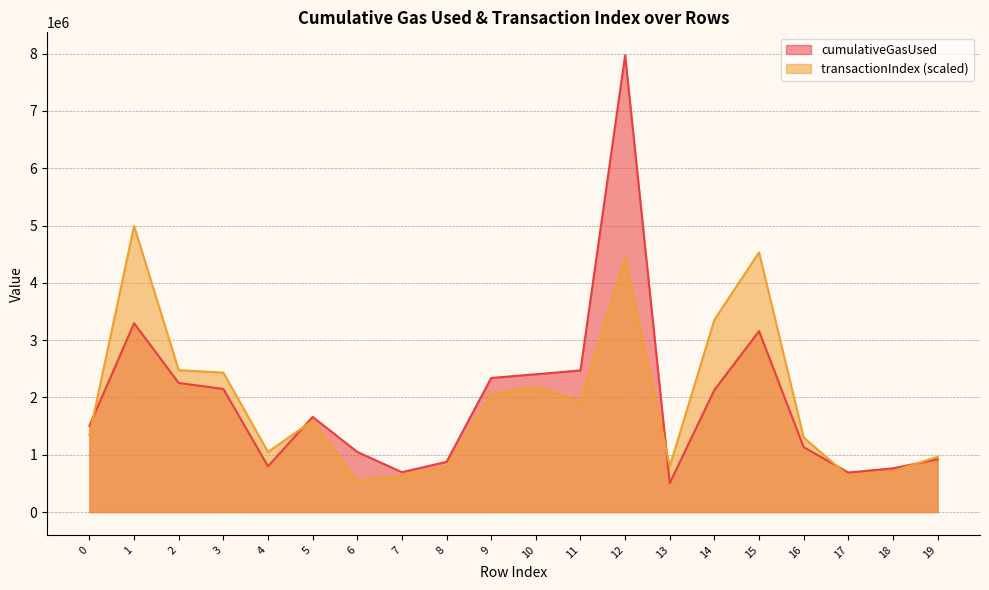

What is the difference between the highest and lowest values at 19?

44447.0